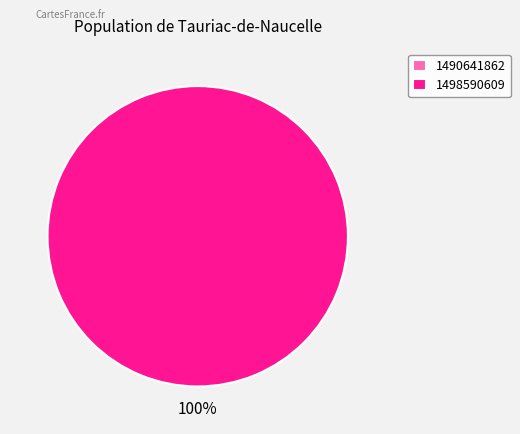

Rank the categories by value from highest to lowest.

1498590609, 1490641862